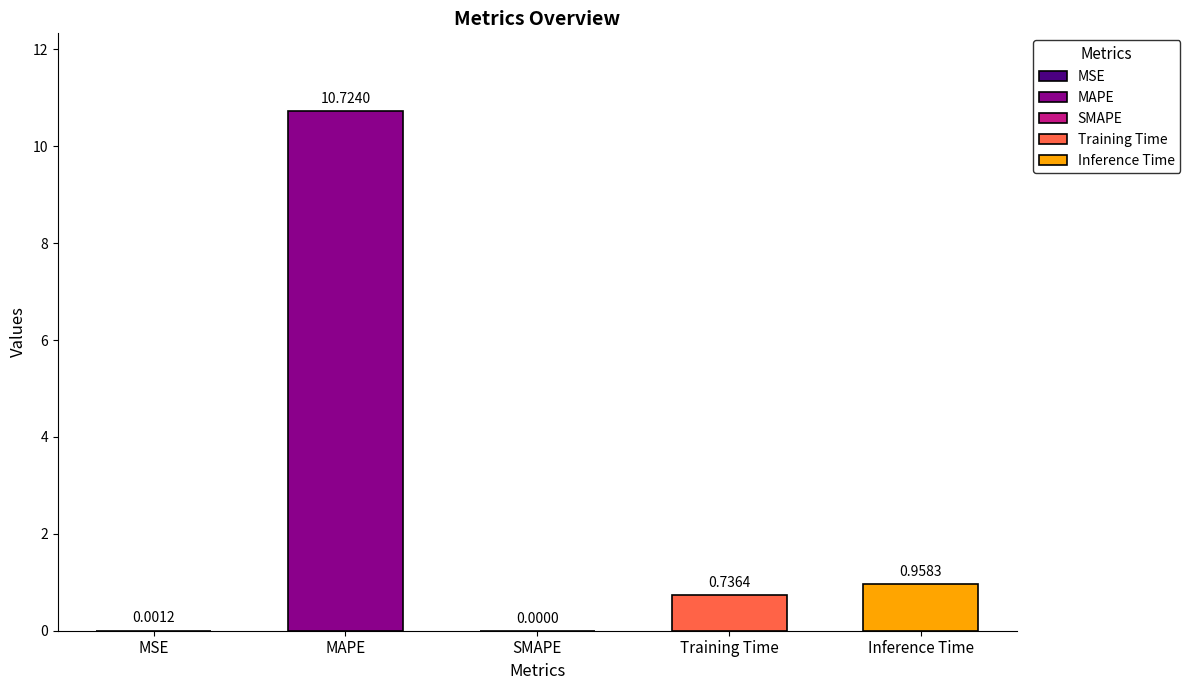

Are the bars grouped side by side (vs. stacked)?

No